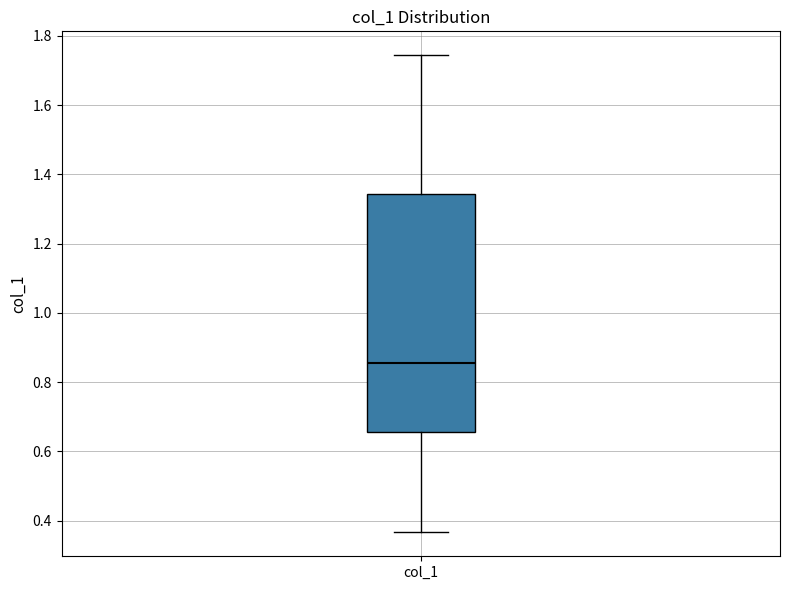

Where does the median line of the box for col_1 sit on the y-axis? The values are not printed on the chart, so give them approximately, as read against the axis.

0.86